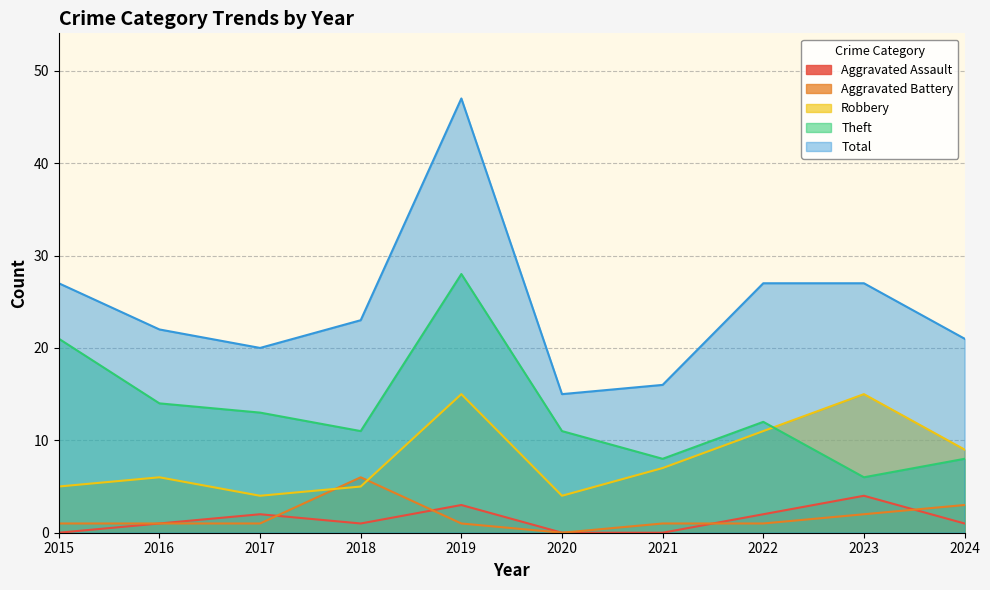

Which series has the largest range (max minus min)?

Total